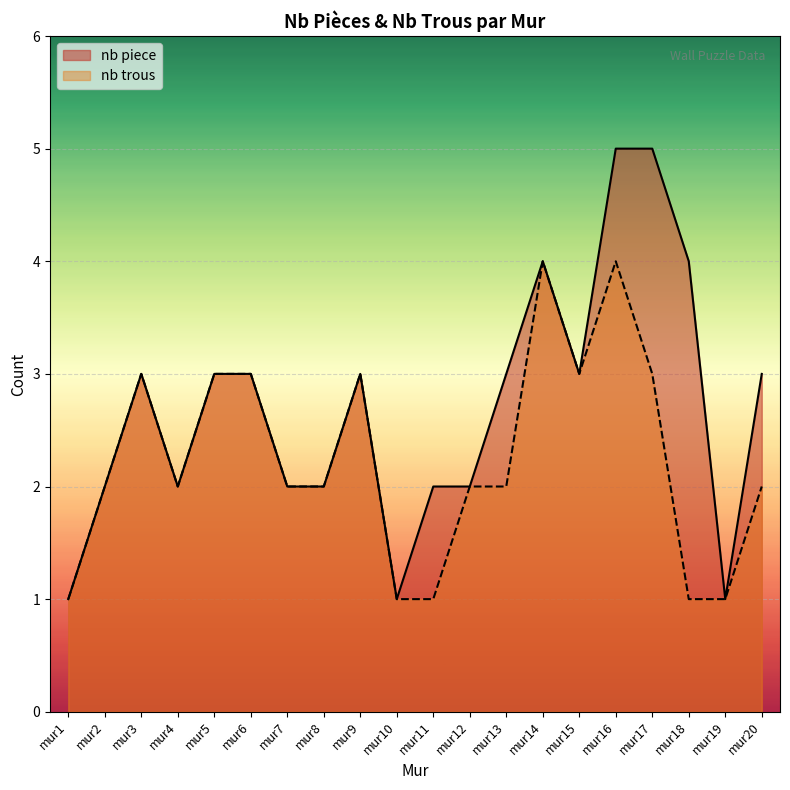

What is the value of the nb trous point at the 19th from the left?

1